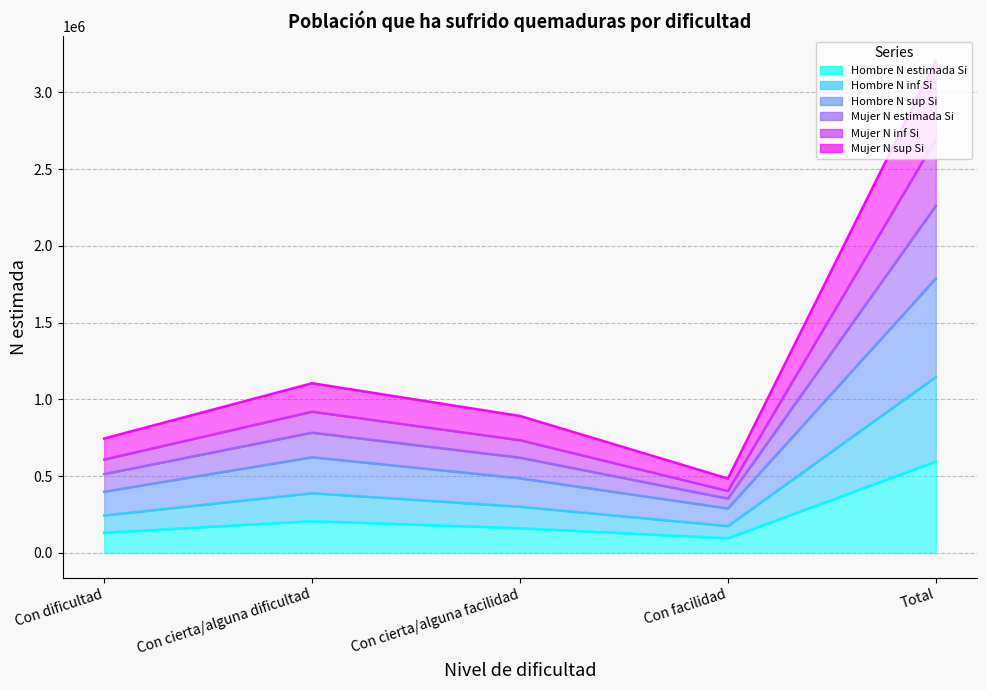

How many categories are shown in the chart?

5